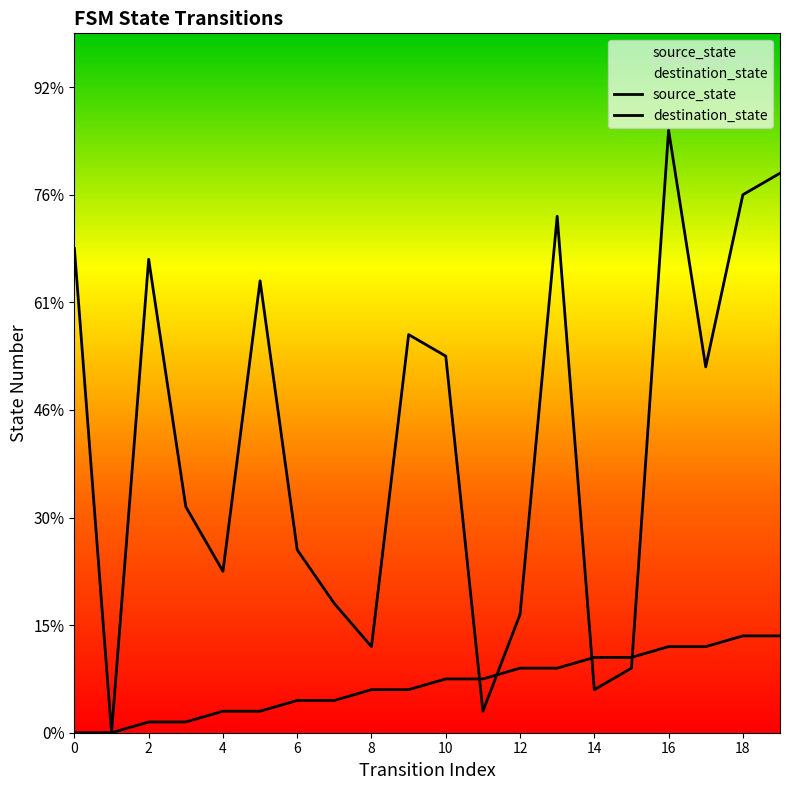

How many times do source_state and destination_state cross each other?

4